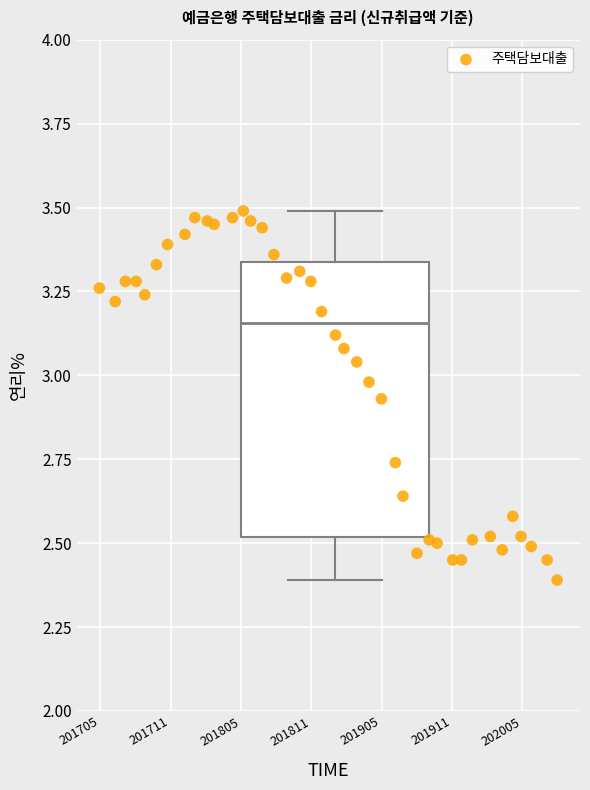

What Y value in the scatter plot is closest to 2?

2.4